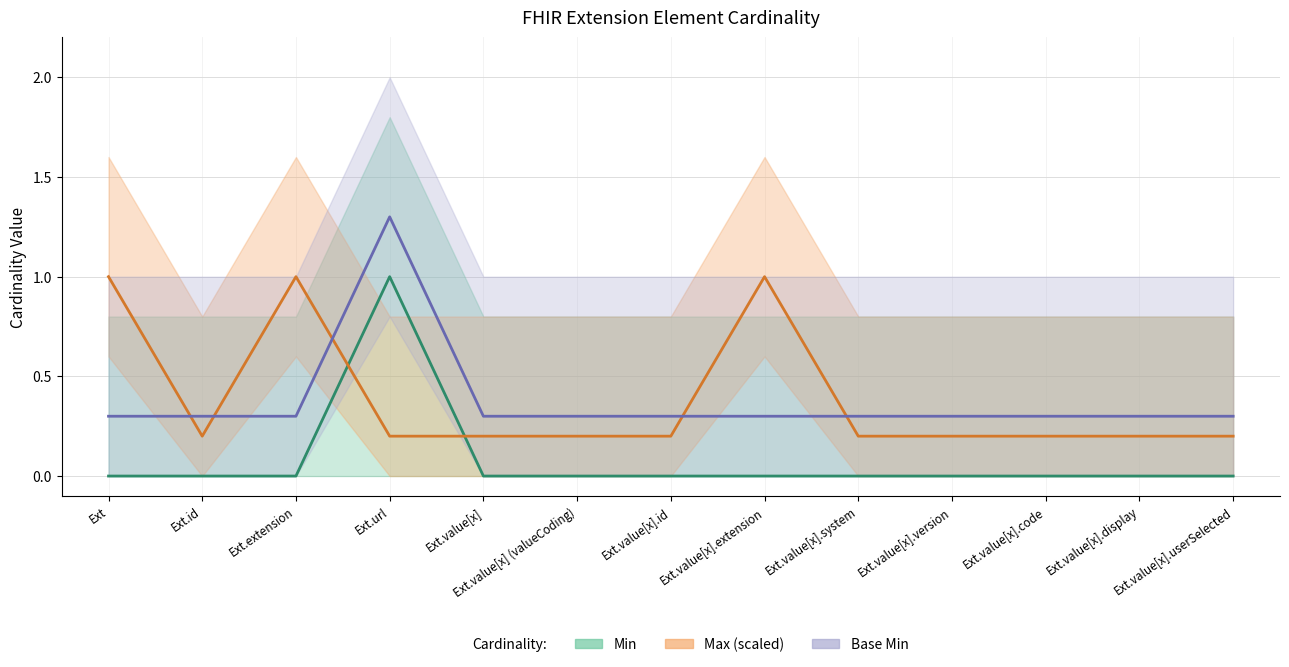

Where is the first local maximum for Max (scaled)?

Ext.extension